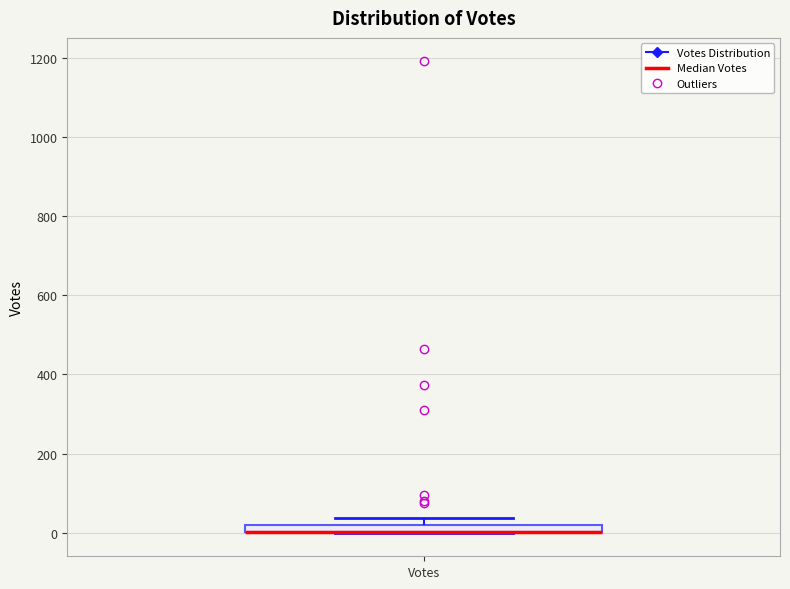

Where is the lower edge of the box for Votes on the y-axis? The values are not printed on the chart, so give them approximately, as read against the axis.

0